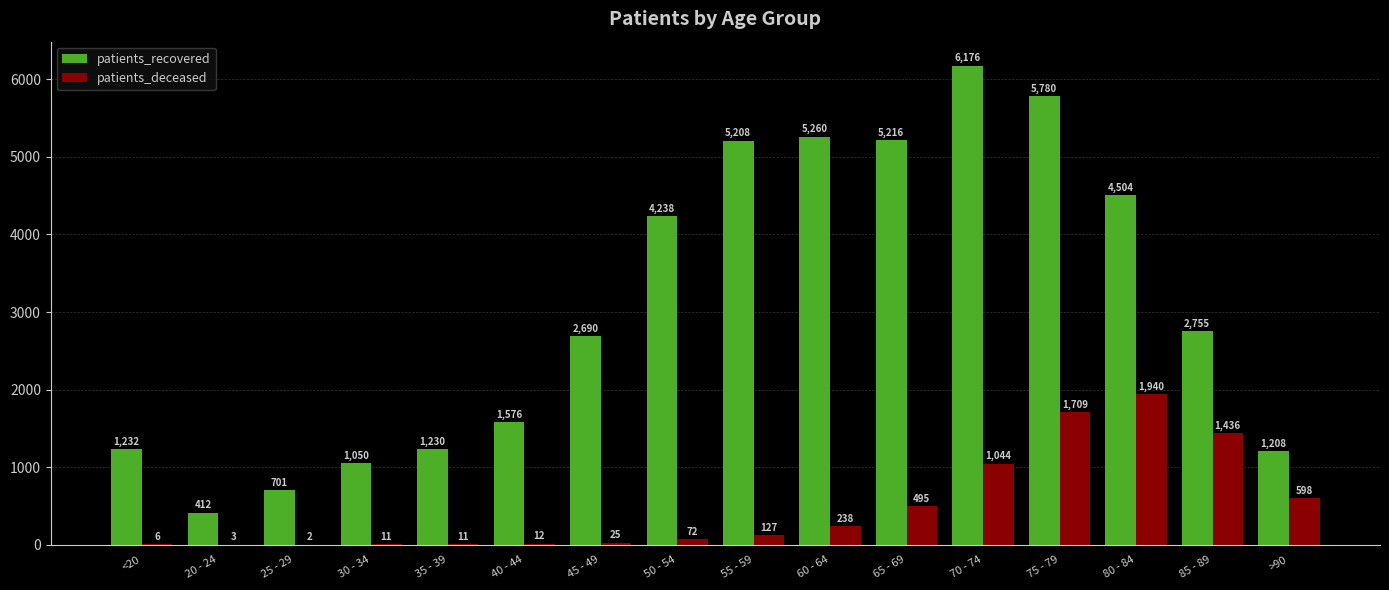

What is the sum of all patients_recovered values?

49236